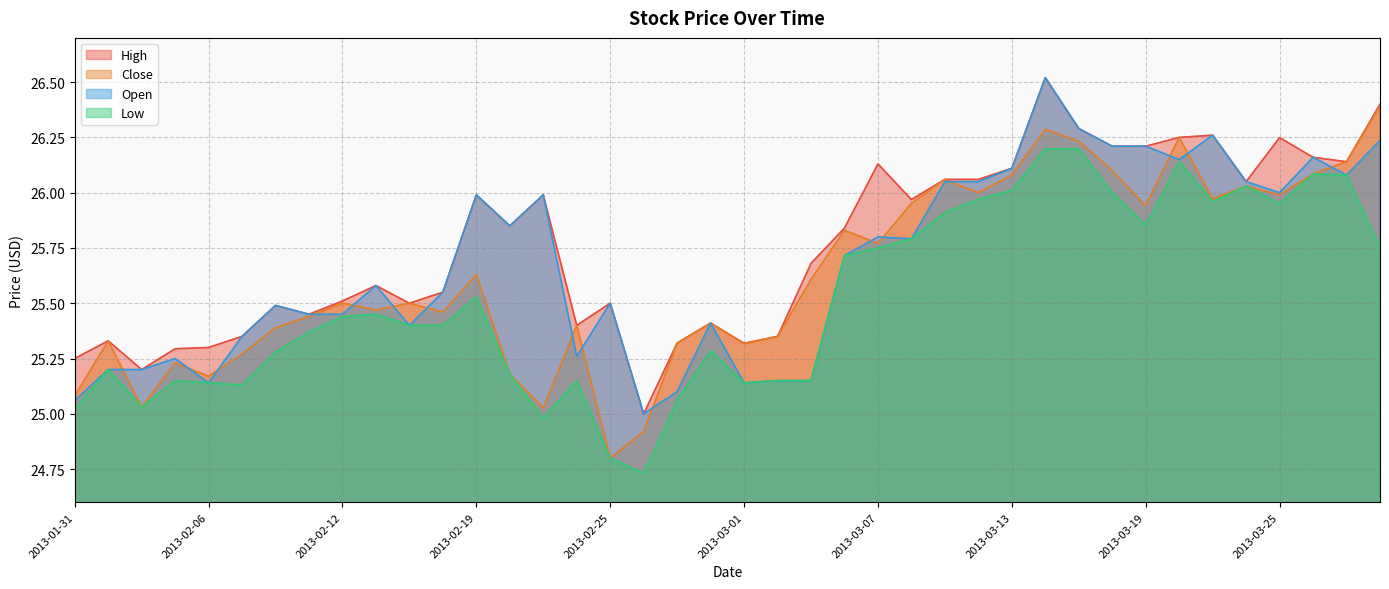

Rank the series by their average value, from highest to lowest.

High, Open, Close, Low